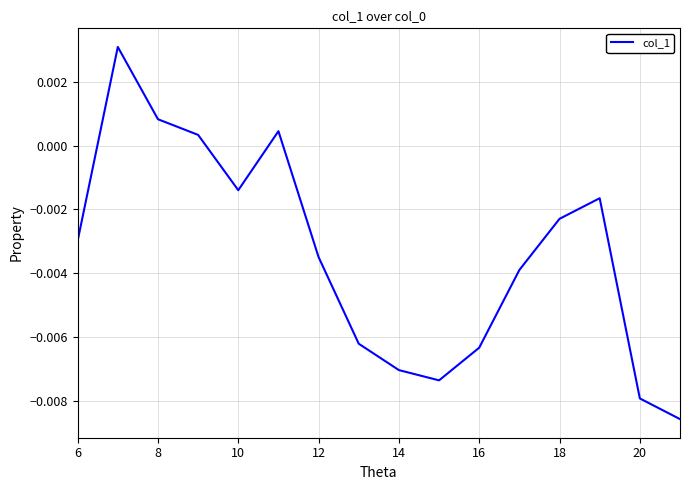

Between 18 and 10, which is larger?

10